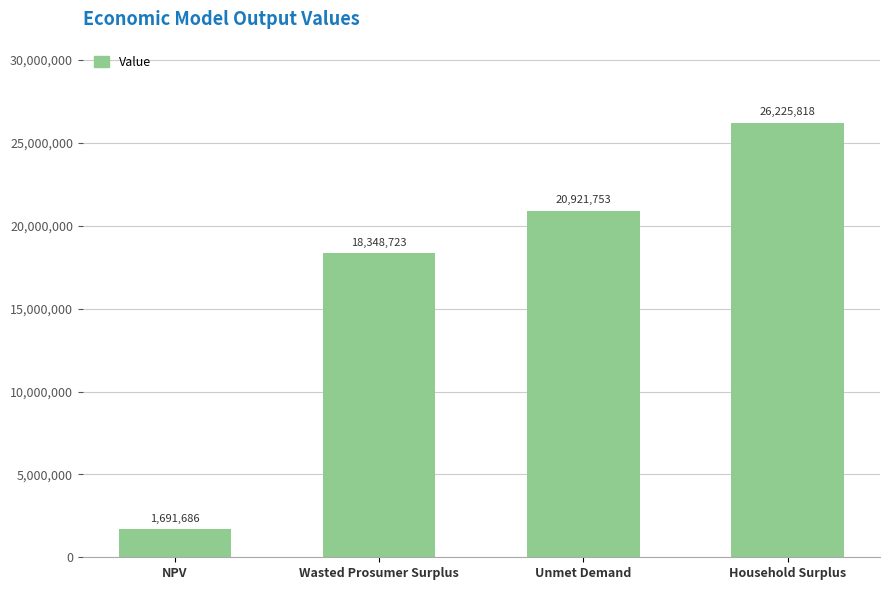

Rank the categories by value from highest to lowest.

Household Surplus, Unmet Demand, Wasted Prosumer Surplus, NPV